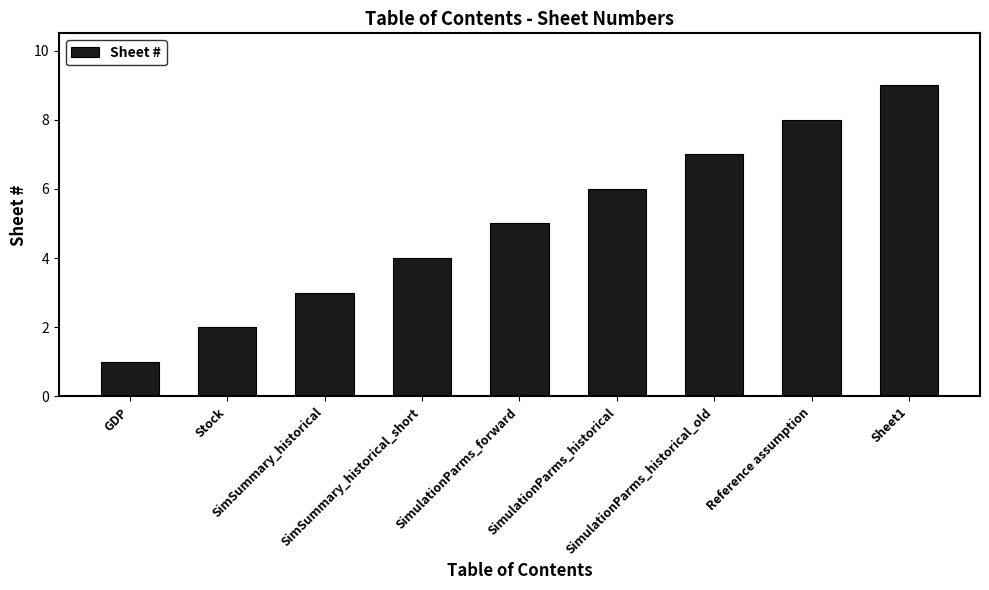

Reading right to left, extract all data points from this chart.

9	8	7	6	5	4	3	2	1